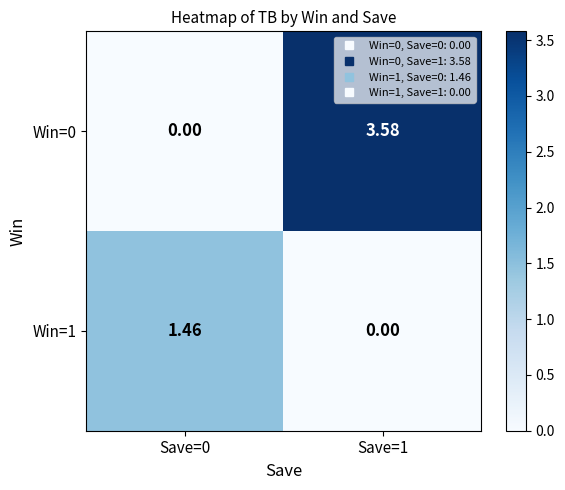

Is the value of Win=1 at Save=1 greater than the value of Win=0 at Save=1?

No